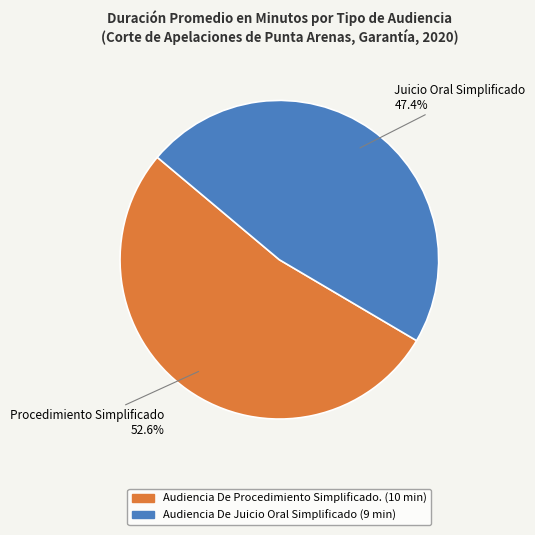

True or false: Audiencia De Procedimiento Simplificado. accounts for 53% of the total.

True